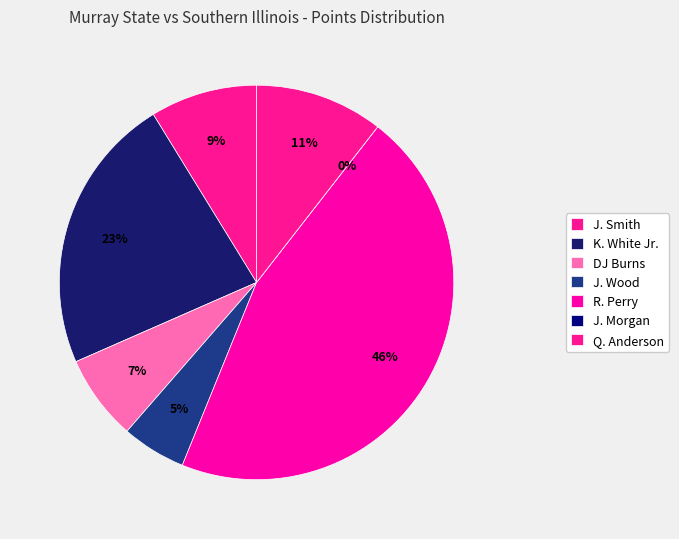

To the nearest percent, what is the combined percentage of Q. Anderson and R. Perry?

56%